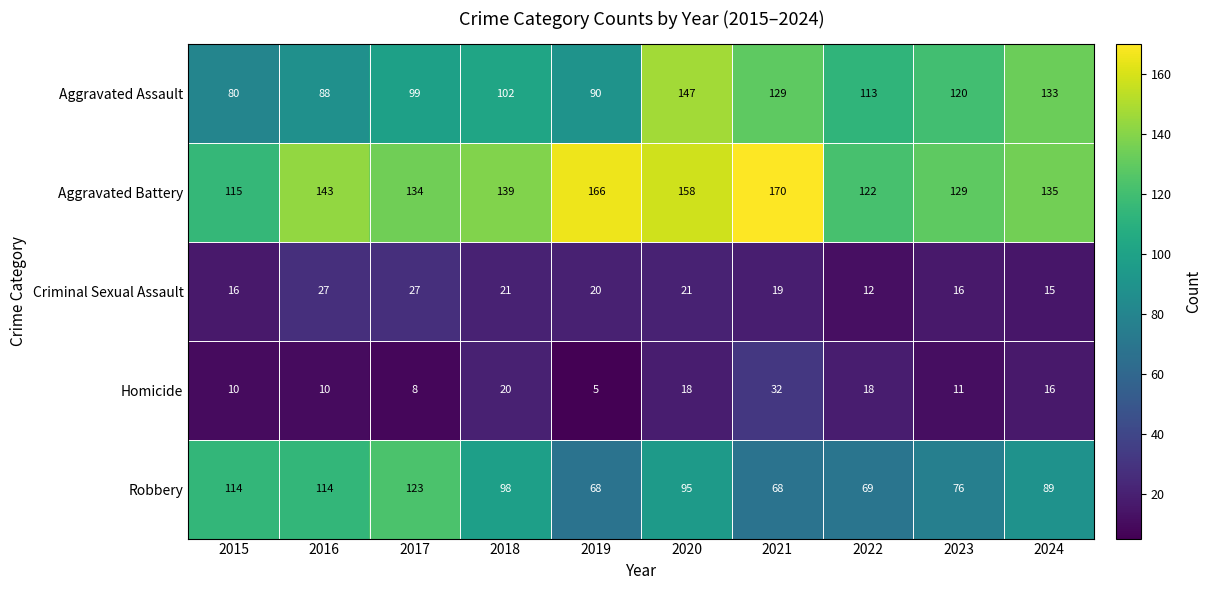

What is the difference between the maximum and minimum values in the Homicide series?

27